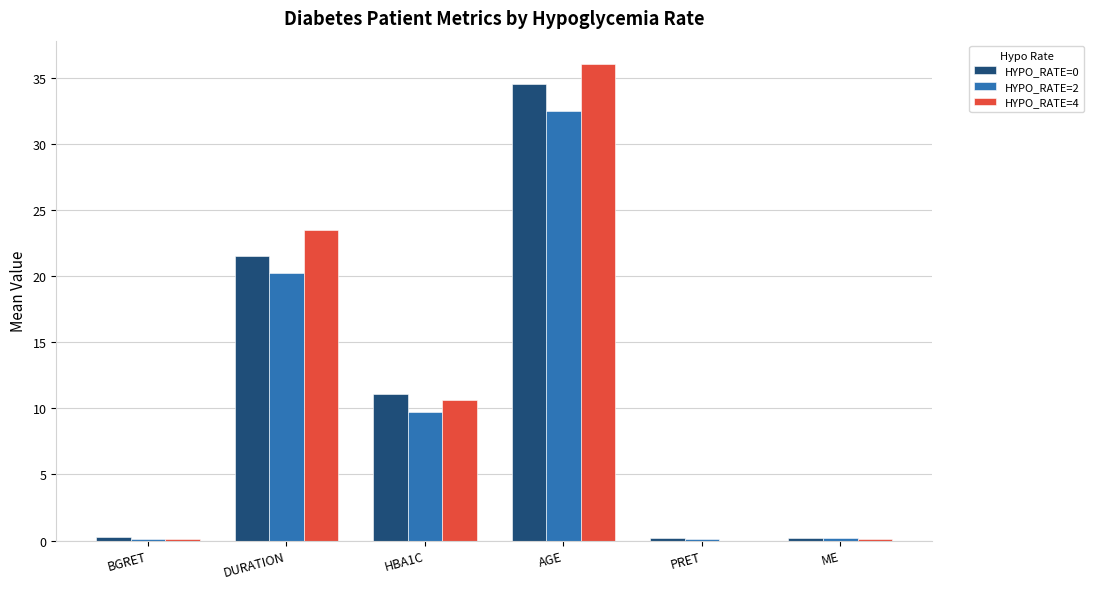

What is the maximum value shown in the chart?

36.0